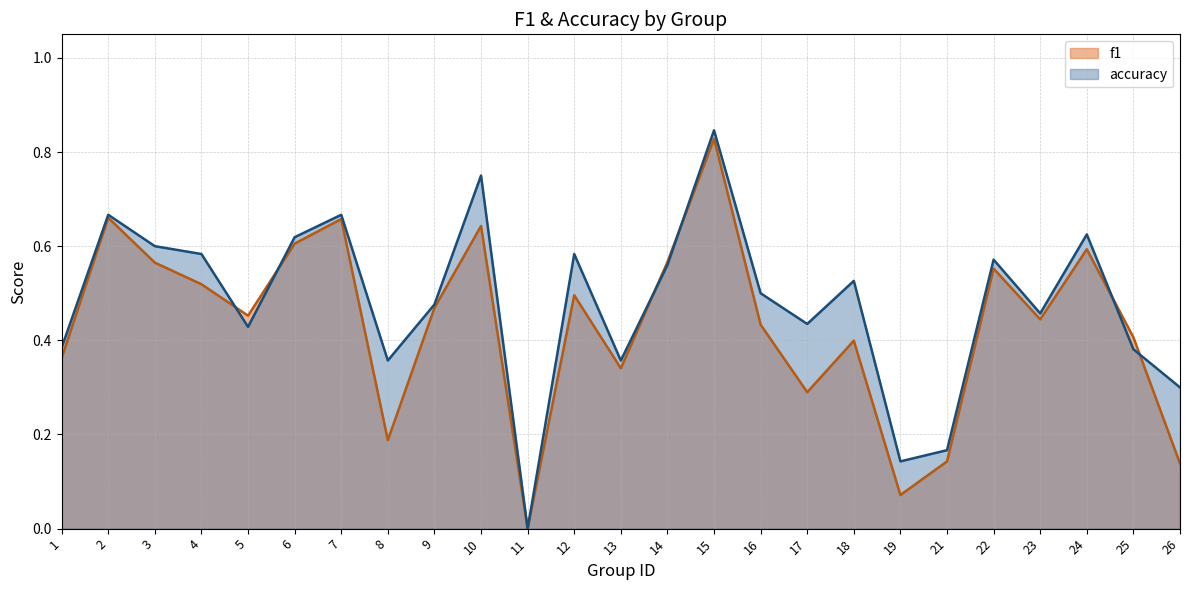

How many interior local peaks does the f1 series have?

8